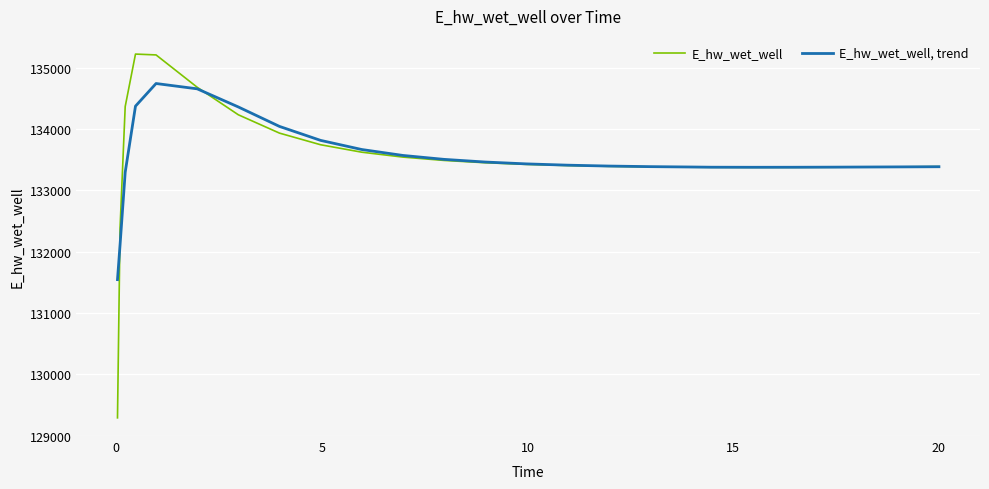

Which series has the largest range (max minus min)?

E_hw_wet_well